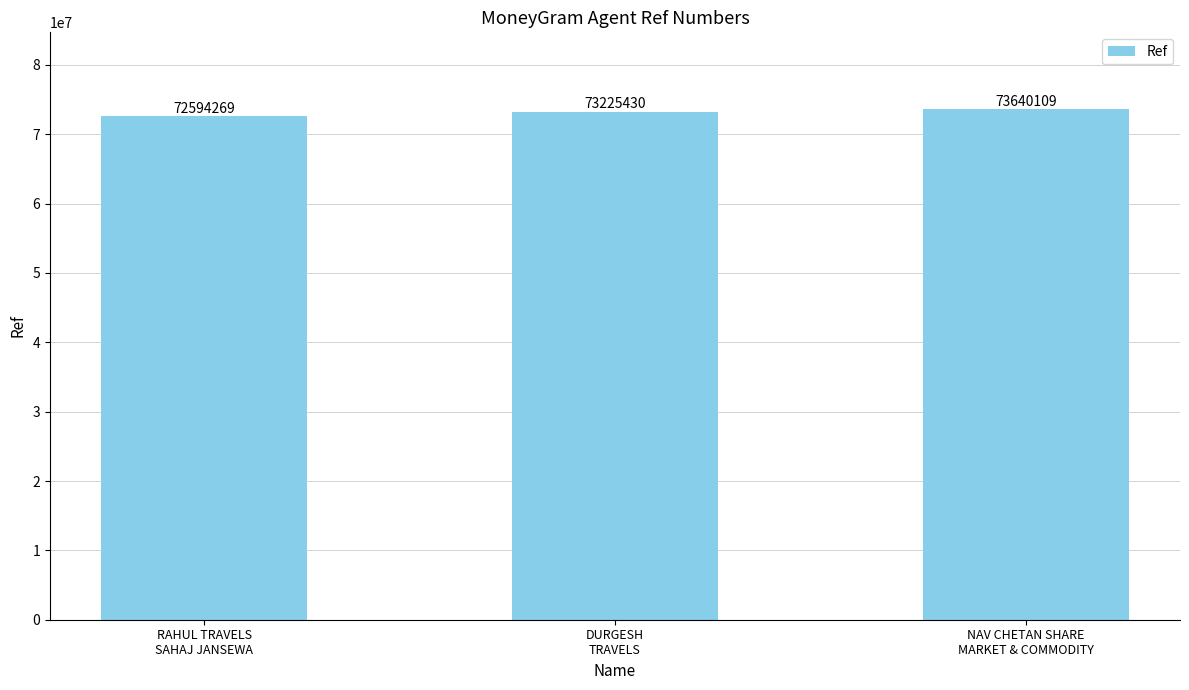

The chart shows a value of 104107057 at NAV CHETAN SHARE
MARKET & COMMODITY. True or false?

False